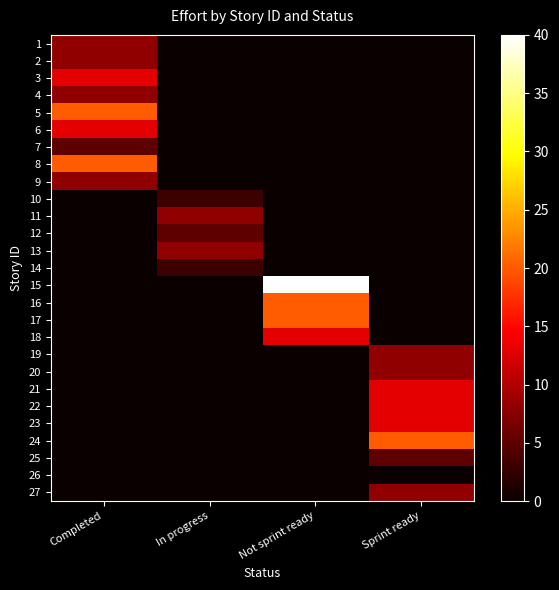

List the series in order of their peak value, lowest first.

26, 10, 14, 7, 12, 25, 1, 2, 4, 9, 11, 13, 19, 20, 27, 3, 6, 18, 21, 22, 23, 5, 8, 16, 17, 24, 15